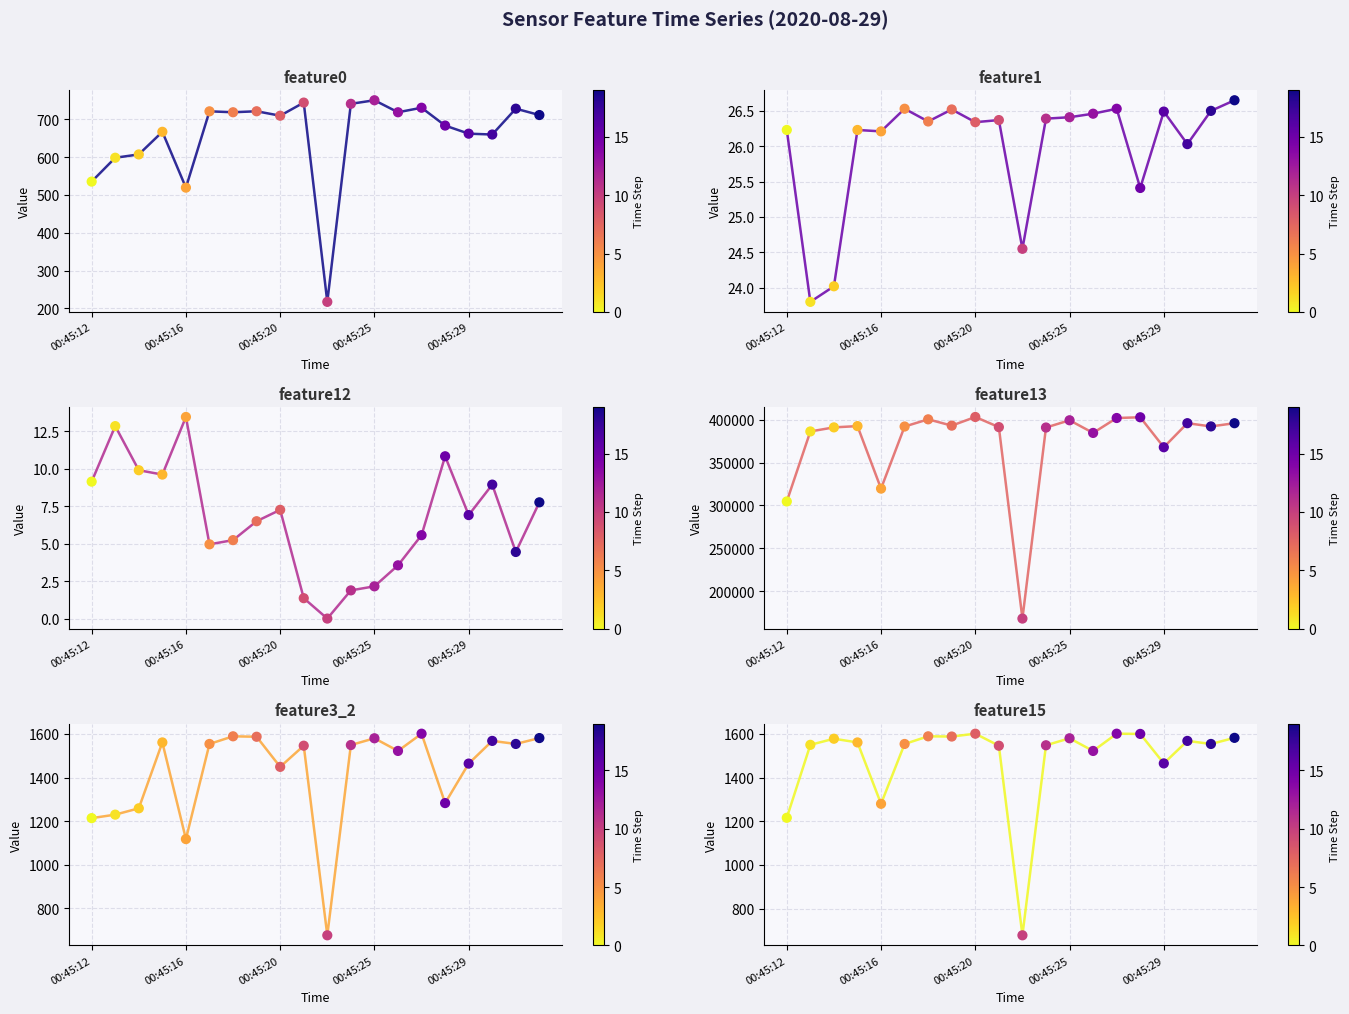

At how many categories does at least one series exceed 115111?

20